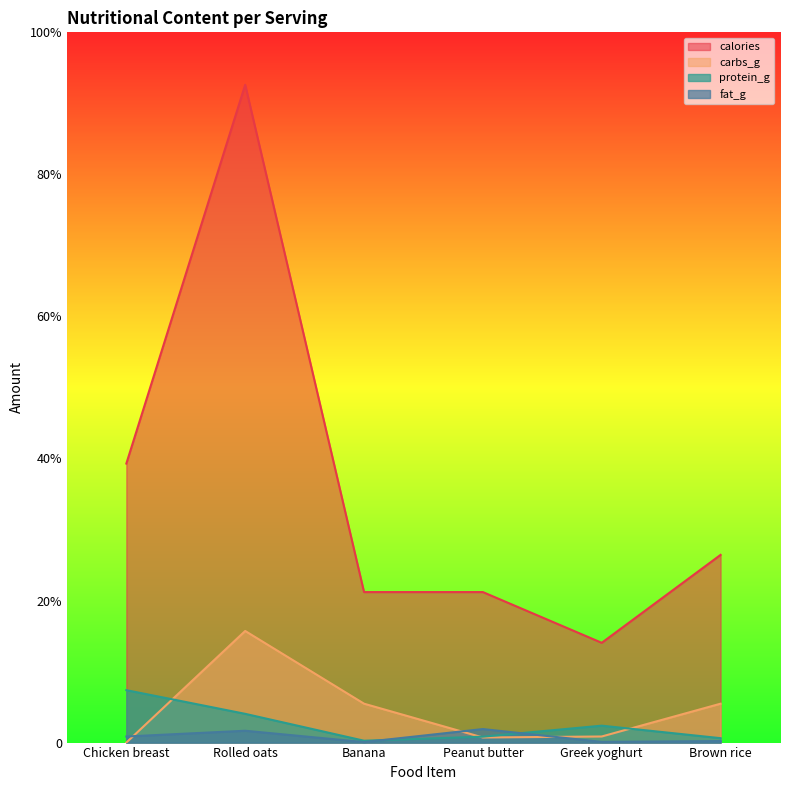

List the labels in order of protein_g value, largest first.

Chicken breast, Rolled oats, Greek yoghurt, Peanut butter, Brown rice, Banana